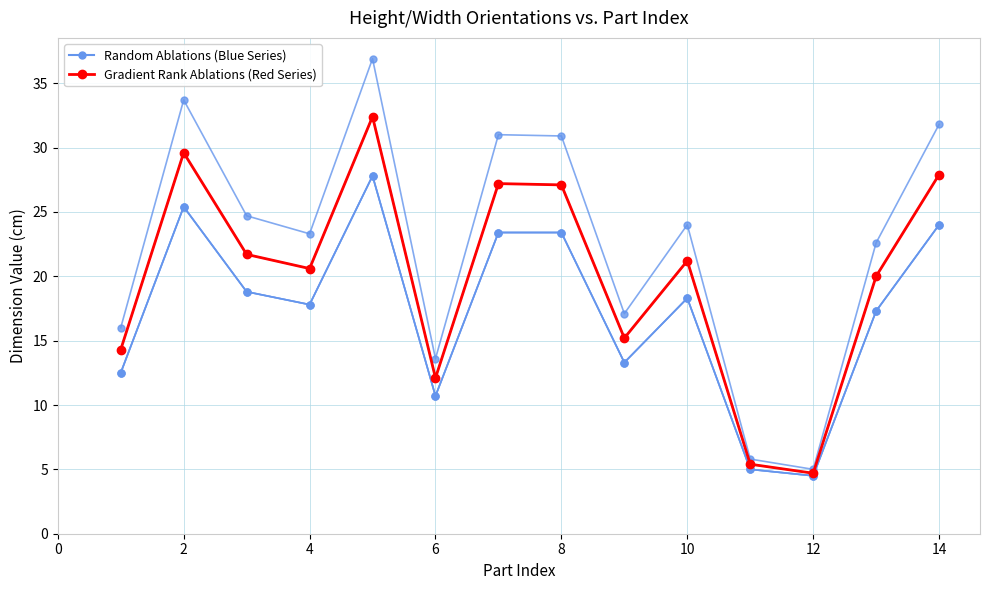

How many lines are shown in the chart?

6